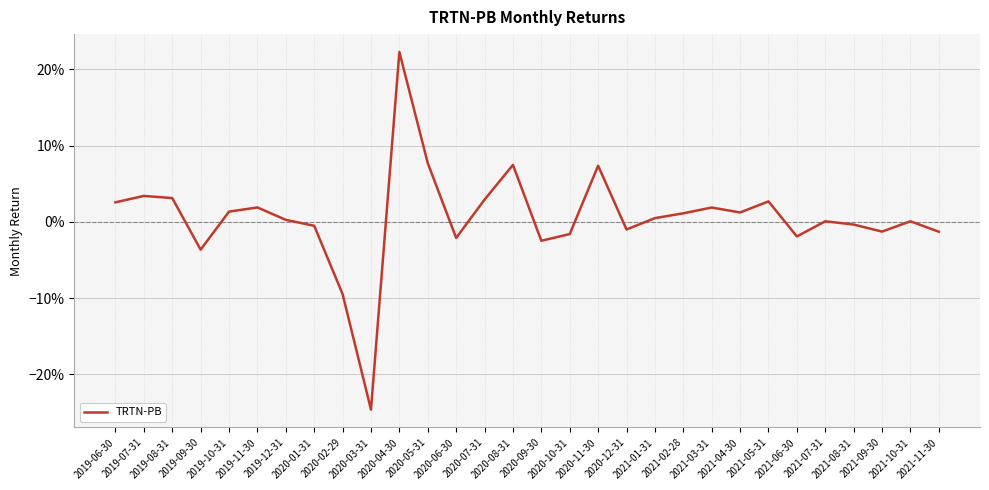

Reading right to left, extract all data points from this chart.

-0.0	0.0	-0.0	-0.0	0.0	-0.0	0.0	0.0	0.0	0.0	0.0	-0.0	0.1	-0.0	-0.0	0.1	0.0	-0.0	0.1	0.2	-0.2	-0.1	-0.0	0.0	0.0	0.0	-0.0	0.0	0.0	0.0